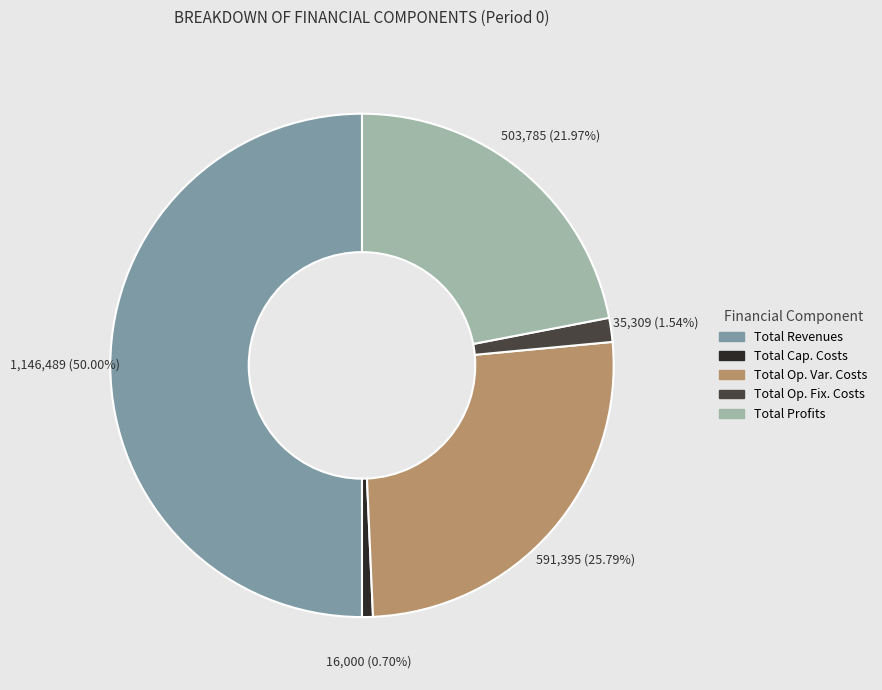

Rank the categories by value from highest to lowest.

Total Revenues, Total Operation Variable Costs, Total Profits, Total Operation Fixed Costs, Total Capital Costs